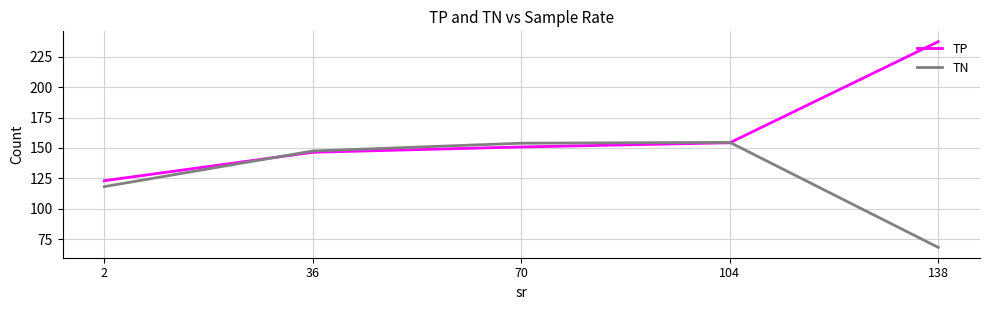

How many intersections are there between TN and TP?

2